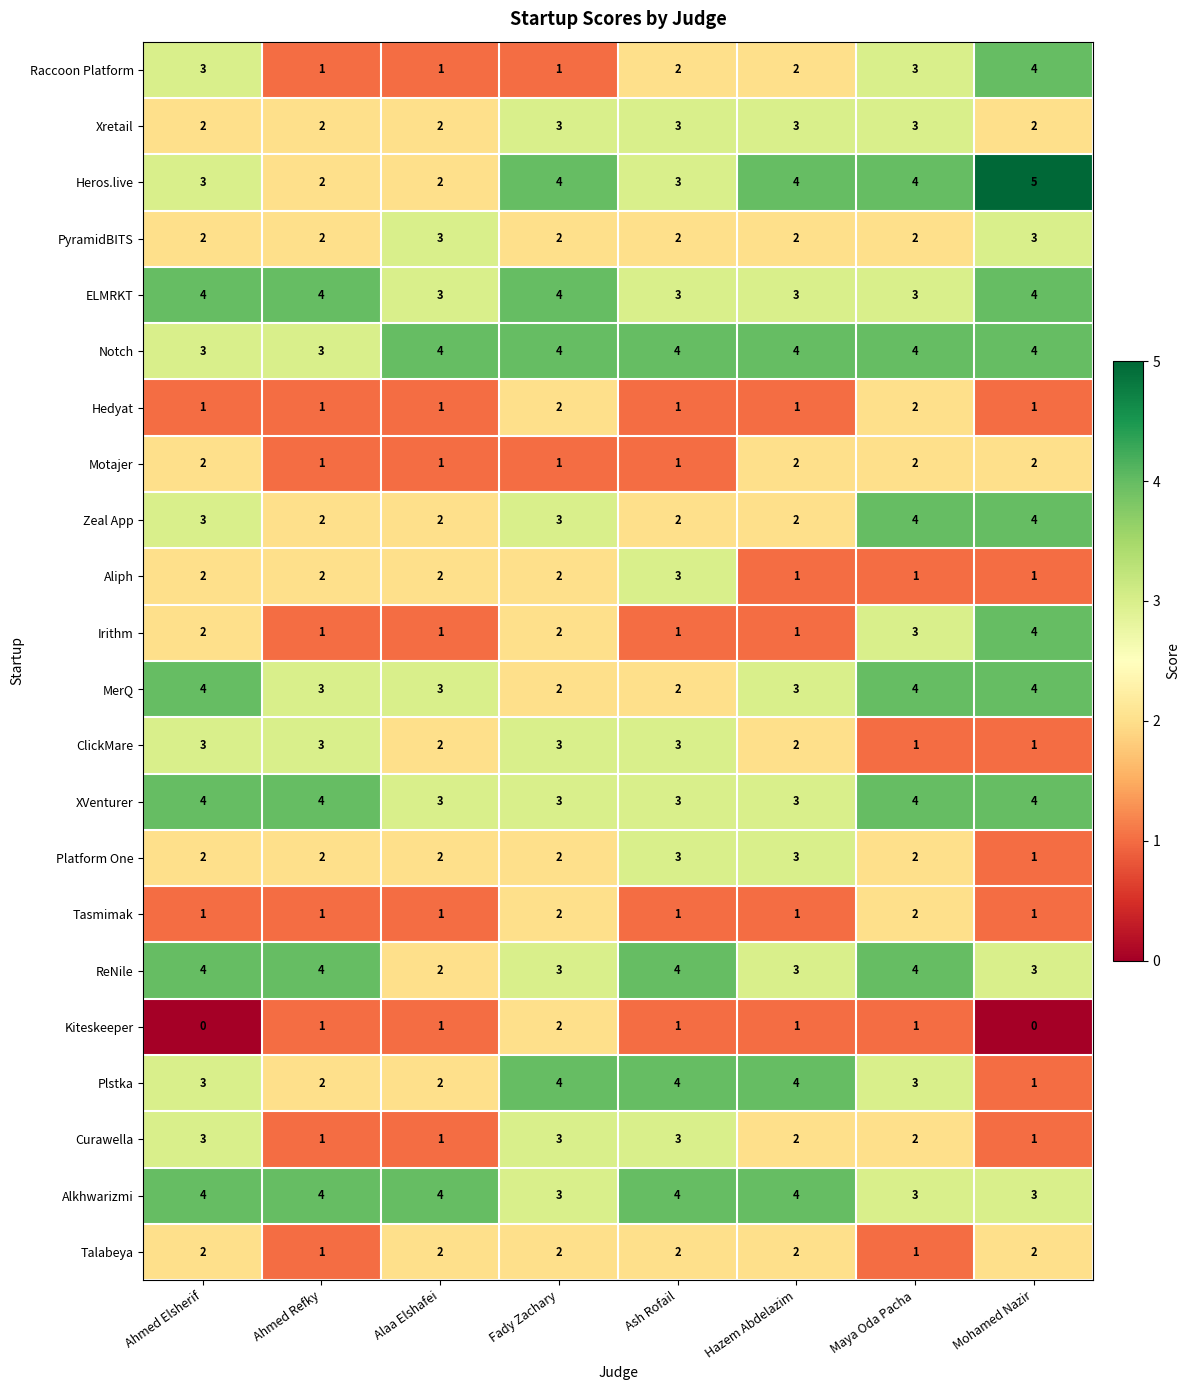

True or false: Kiteskeeper has a value of 1 at Fady Zachary.

False